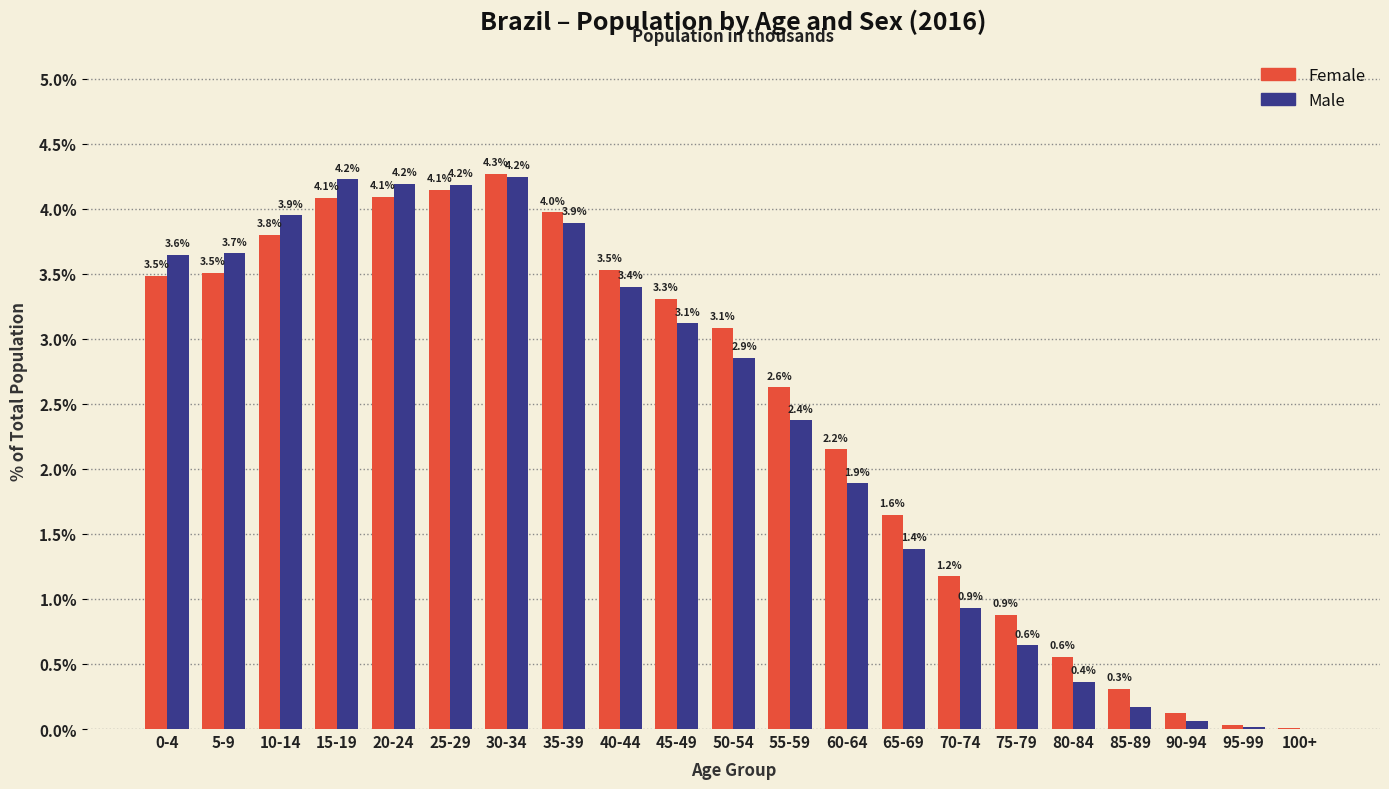

What is the sum of the Female values at 5-9 and 15-19?

7.6